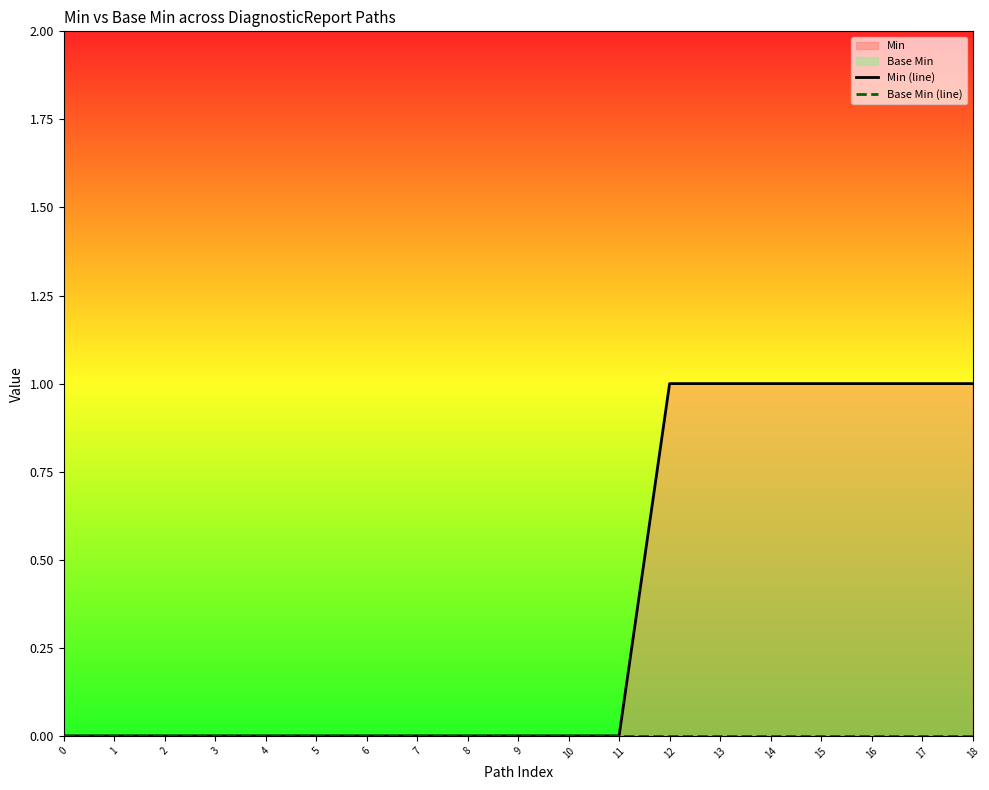

Count the number of data series in this chart.

2